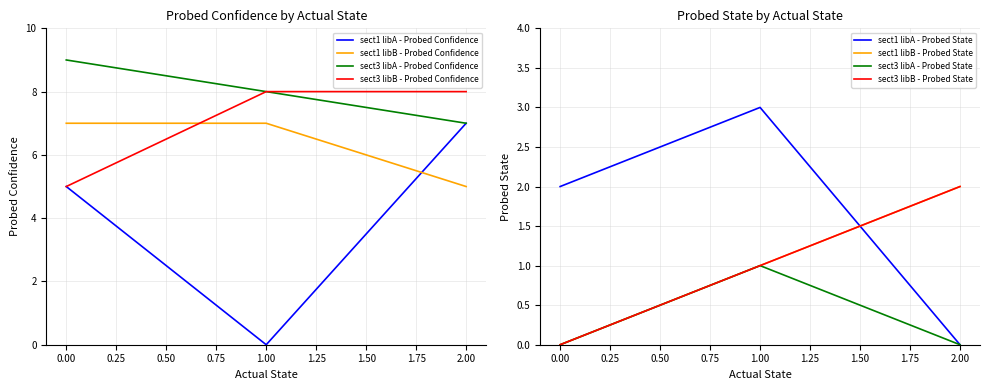

The value of sect3 libB - Probed Confidence at 2.00 is 11. True or false?

False